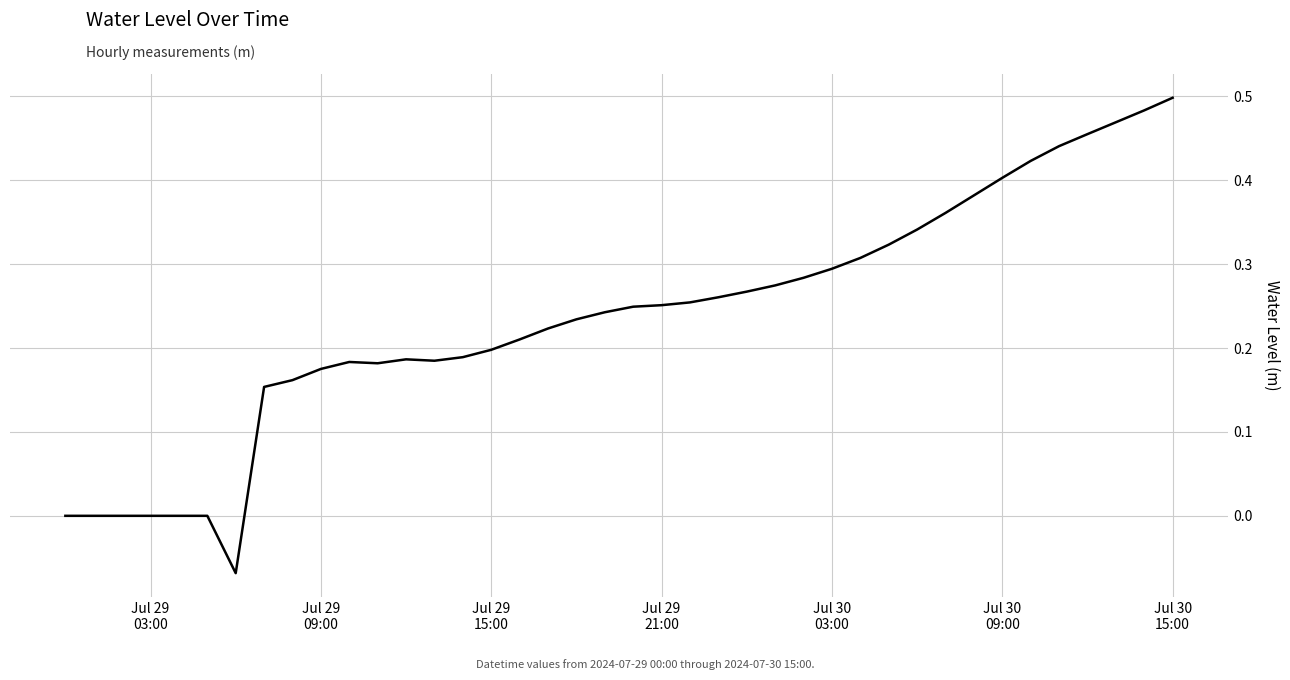

What is the difference between the maximum and minimum values?

0.6